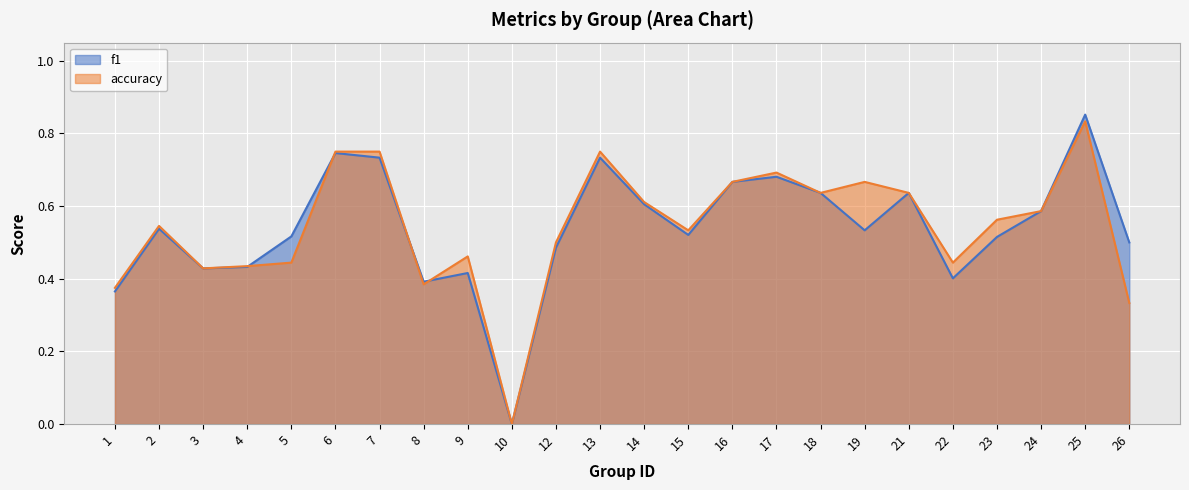

What are all the series names shown in the legend?

f1, accuracy